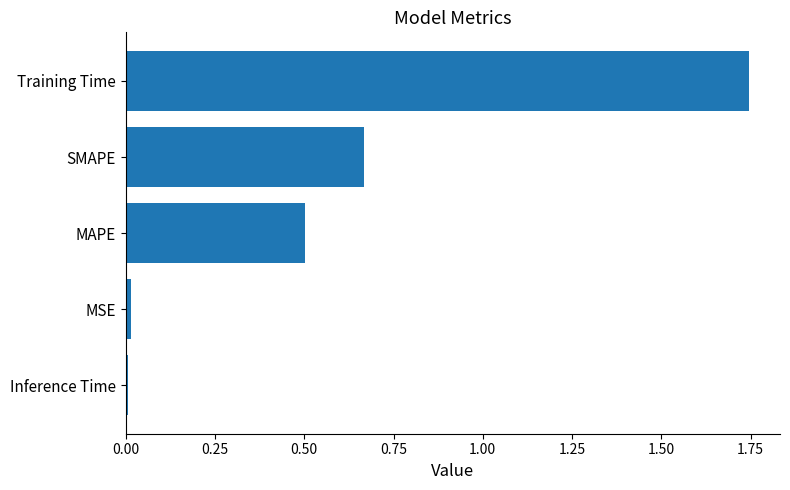

Which category has the highest value across all series?

Training Time